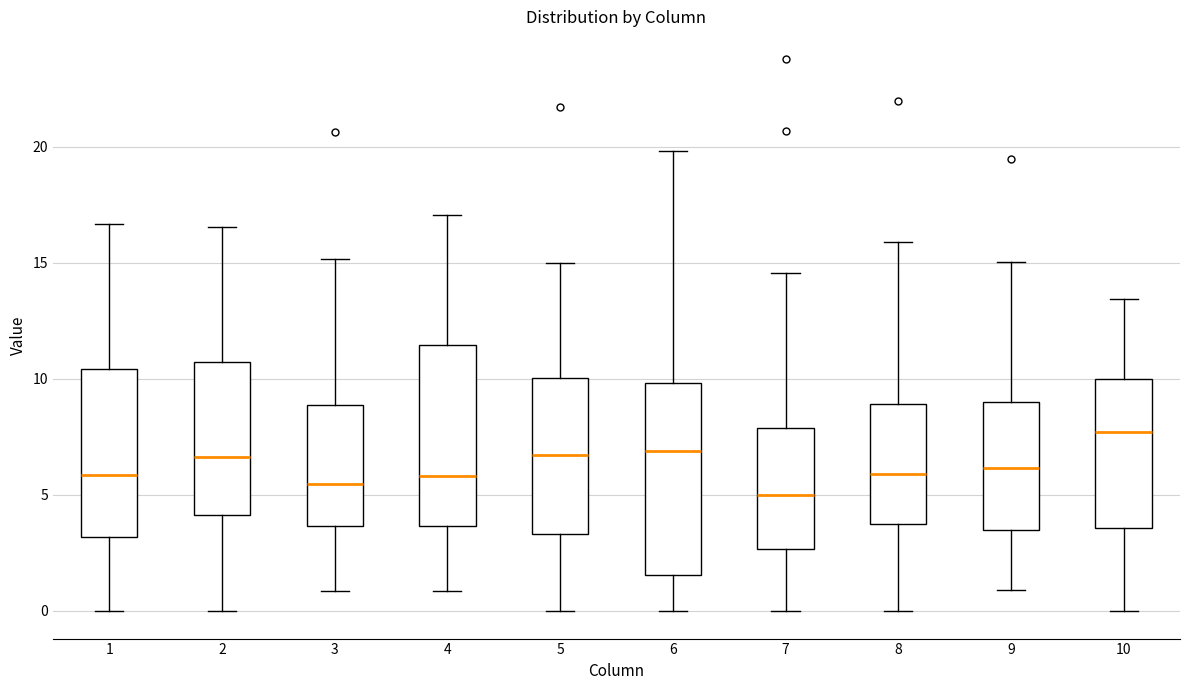

Which box has the highest median line?

10